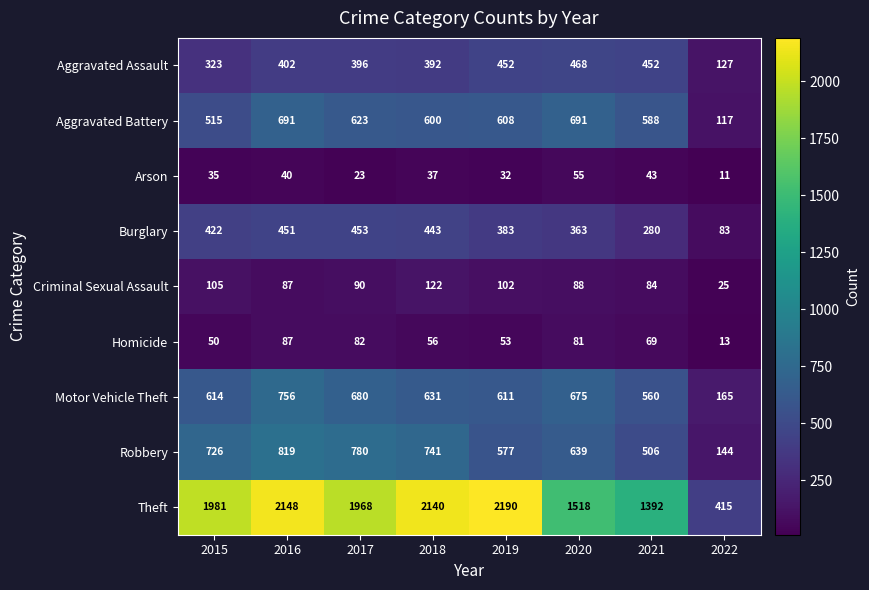

What is the minimum value shown in the chart?

11